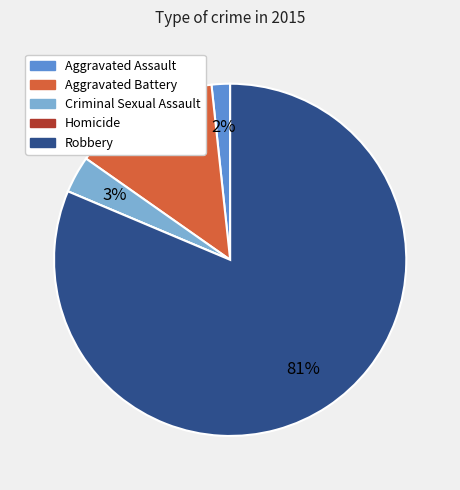

To the nearest percent, what is the difference between the Criminal Sexual Assault and Robbery slice percentages?

78%